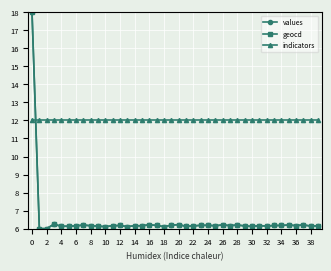

What is the value of the geocd point at the 1st from the left?

18.0